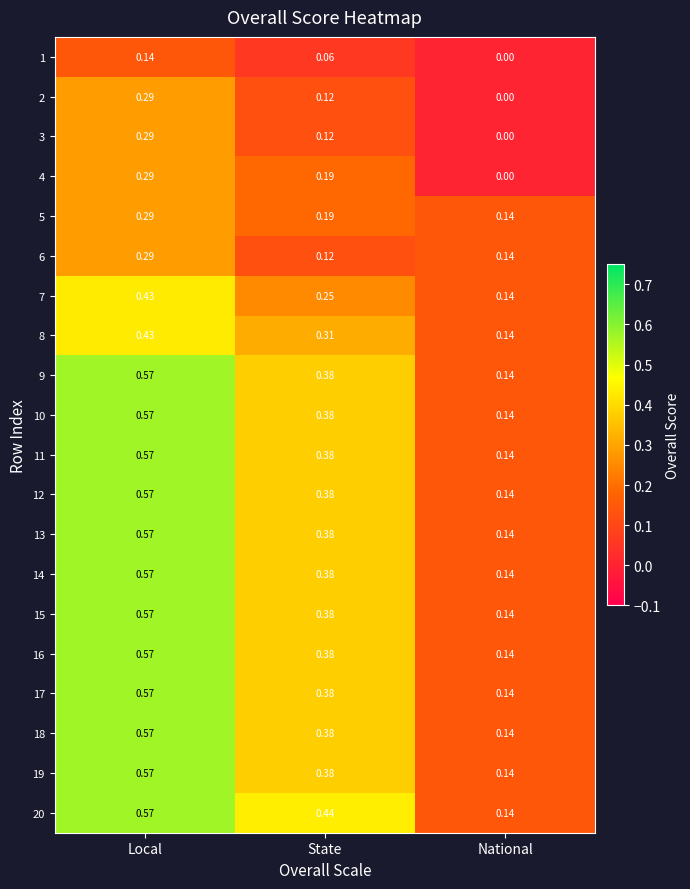

Which series has the largest total across all categories?

20